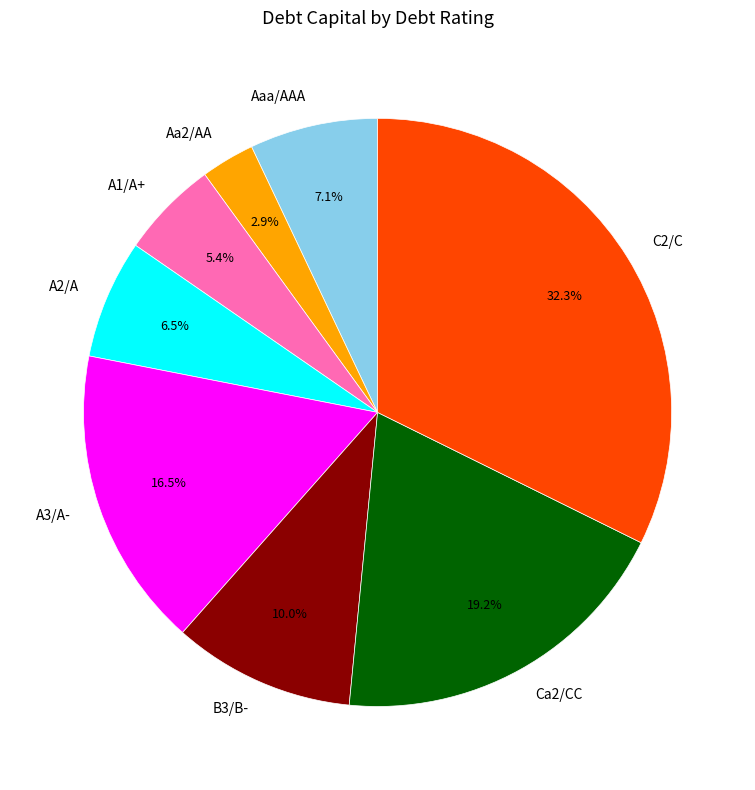

Rank the categories by value from lowest to highest.

Aa2/AA, A1/A+, A2/A, Aaa/AAA, B3/B-, A3/A-, Ca2/CC, C2/C